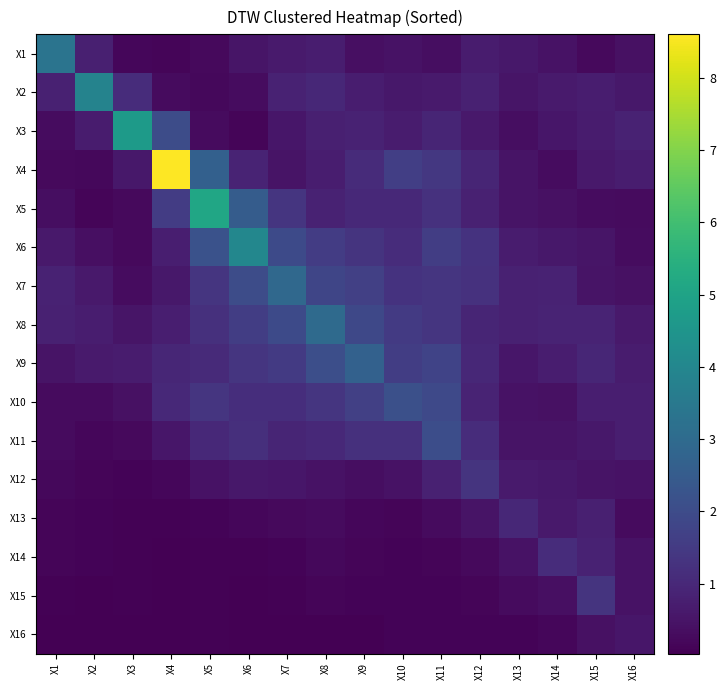

Between X5 and X16, which series saw the biggest shift?

X5